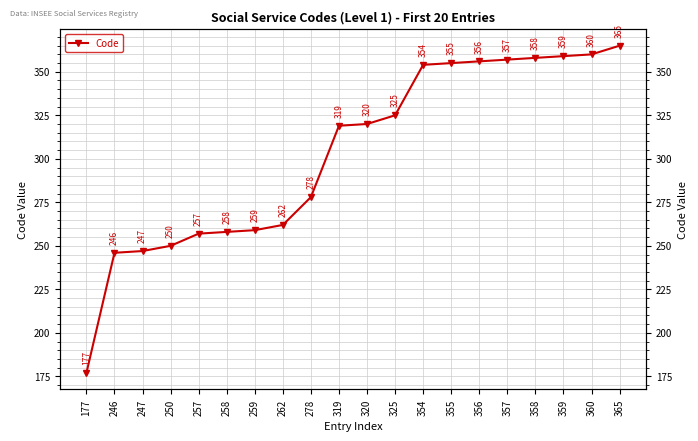

True or false: the data shows 320 at 320.

True